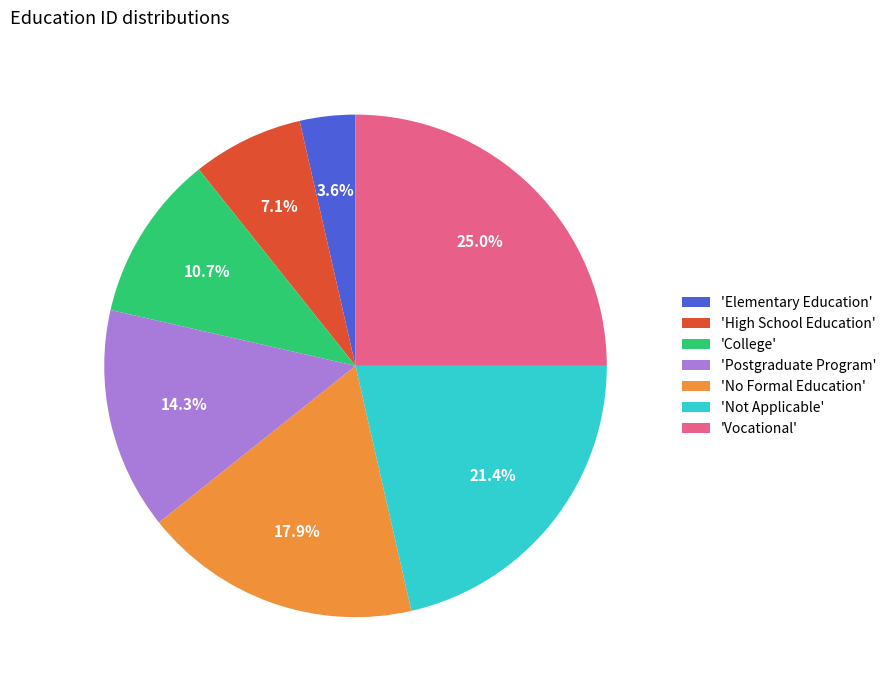

What is the smallest slice in the pie chart?

'Elementary Education'